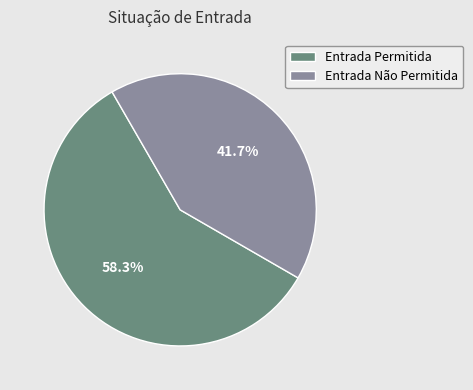

How many segments does this pie chart have?

2